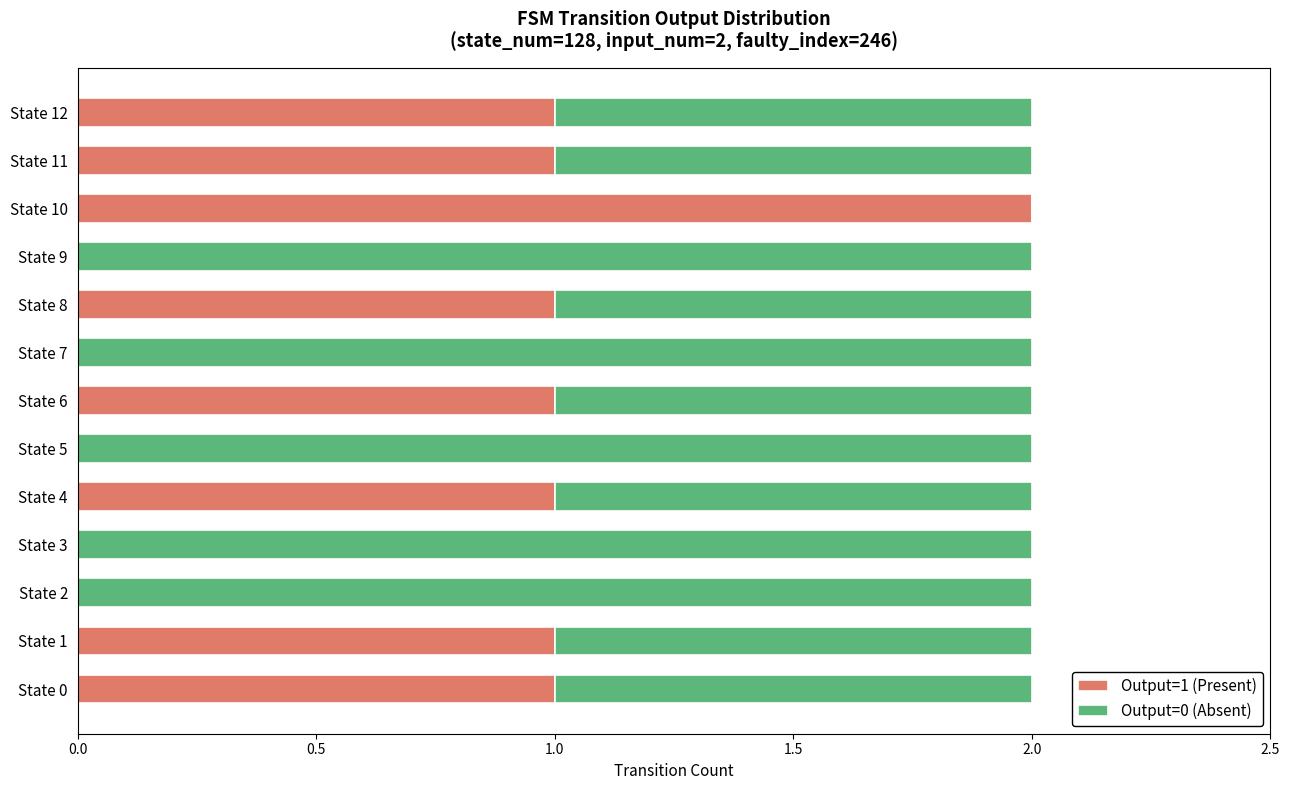

The Output=1 (Present) series shows 1 at State 8. True or false?

True